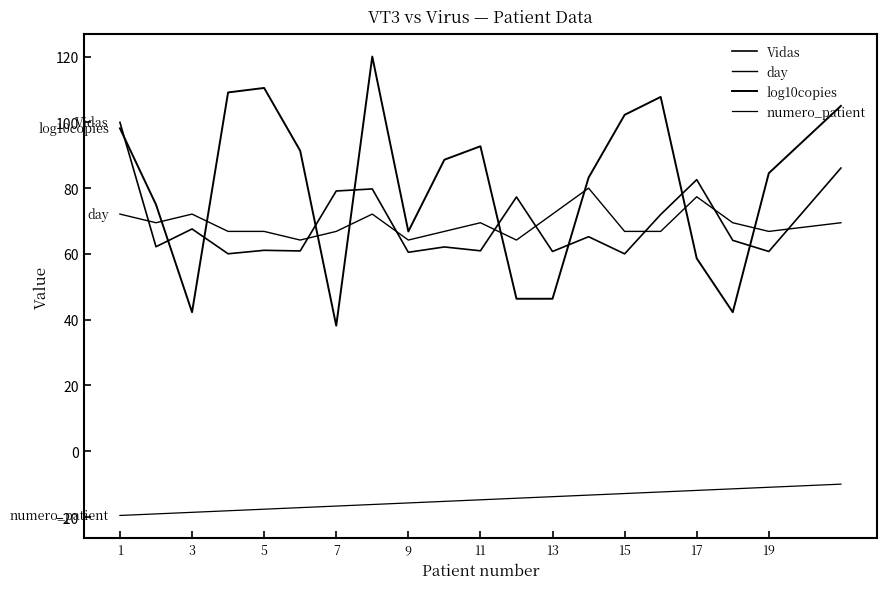

How many lines are shown in the chart?

4